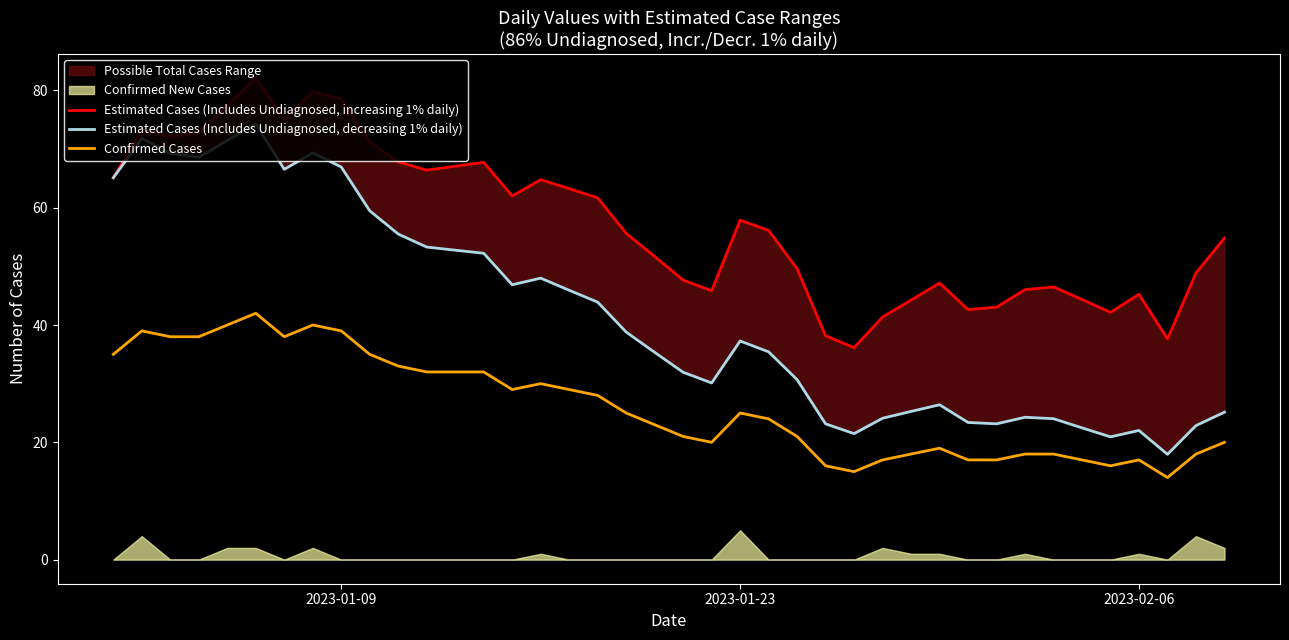

What is the highest value of the Confirmed Cases series?

42